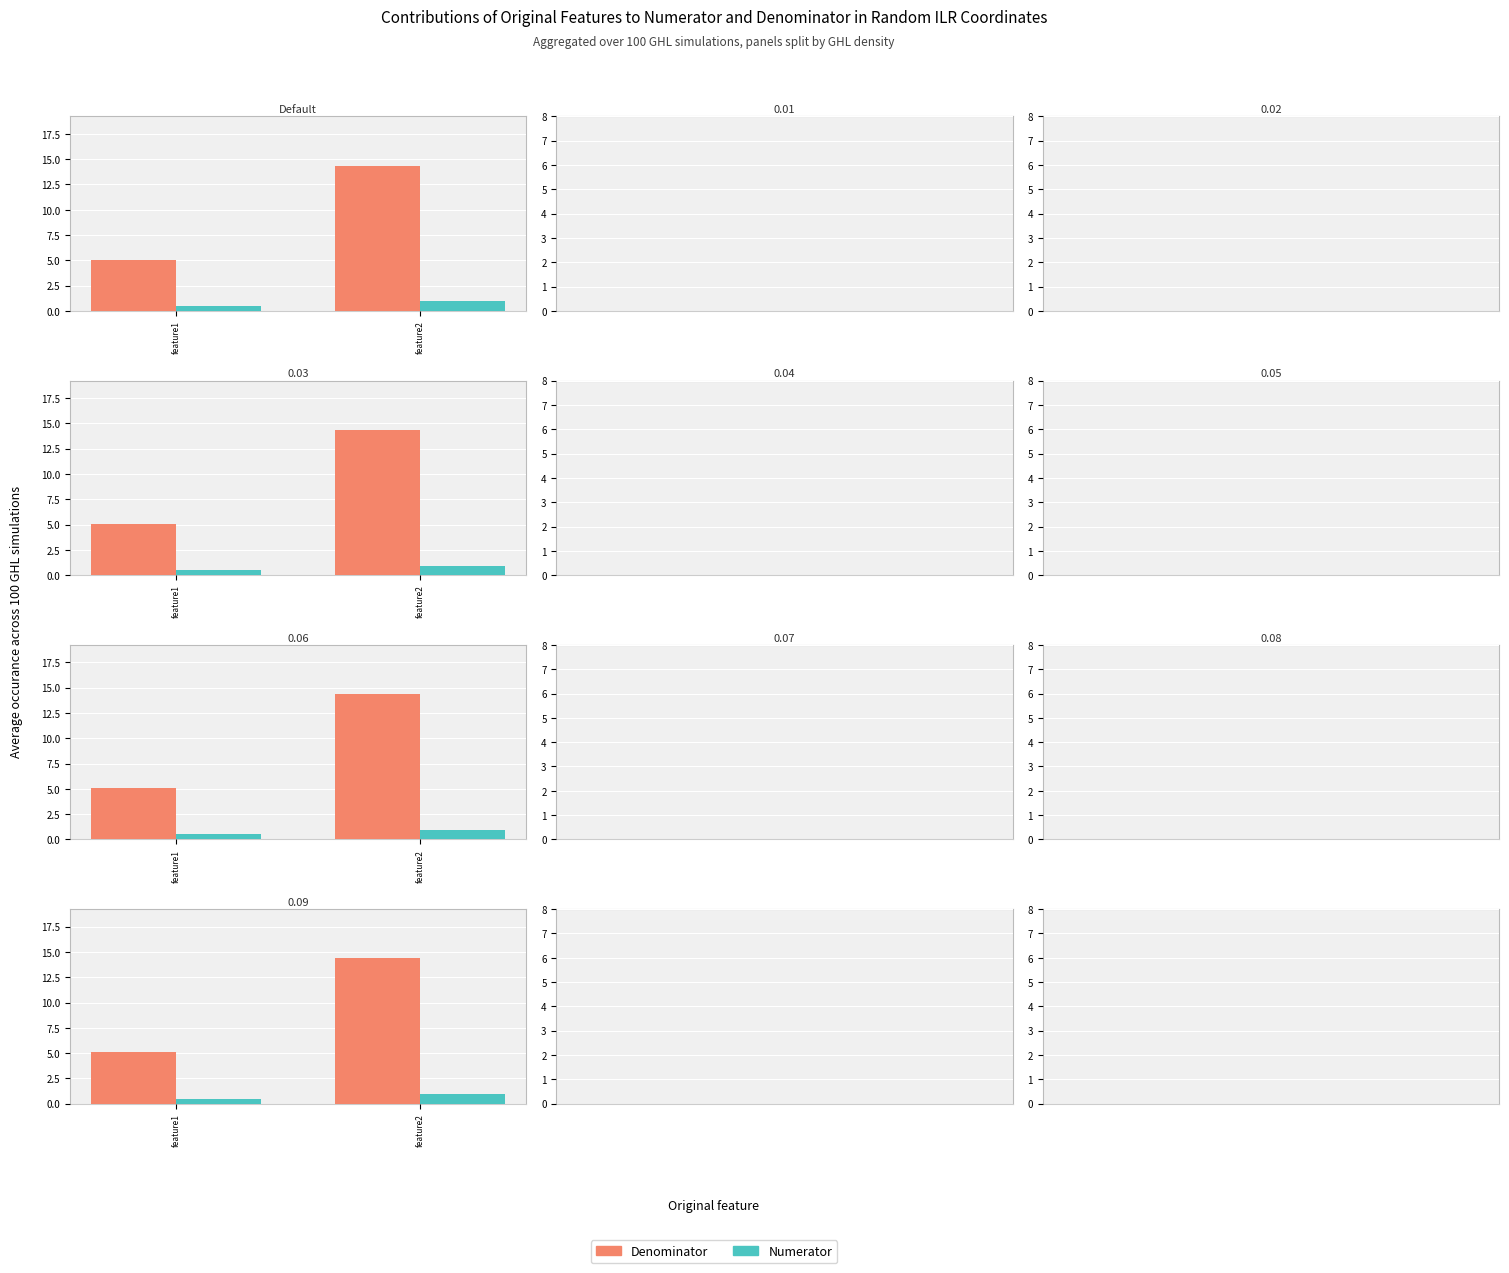

Read the Denominator value at feature2.

14.4